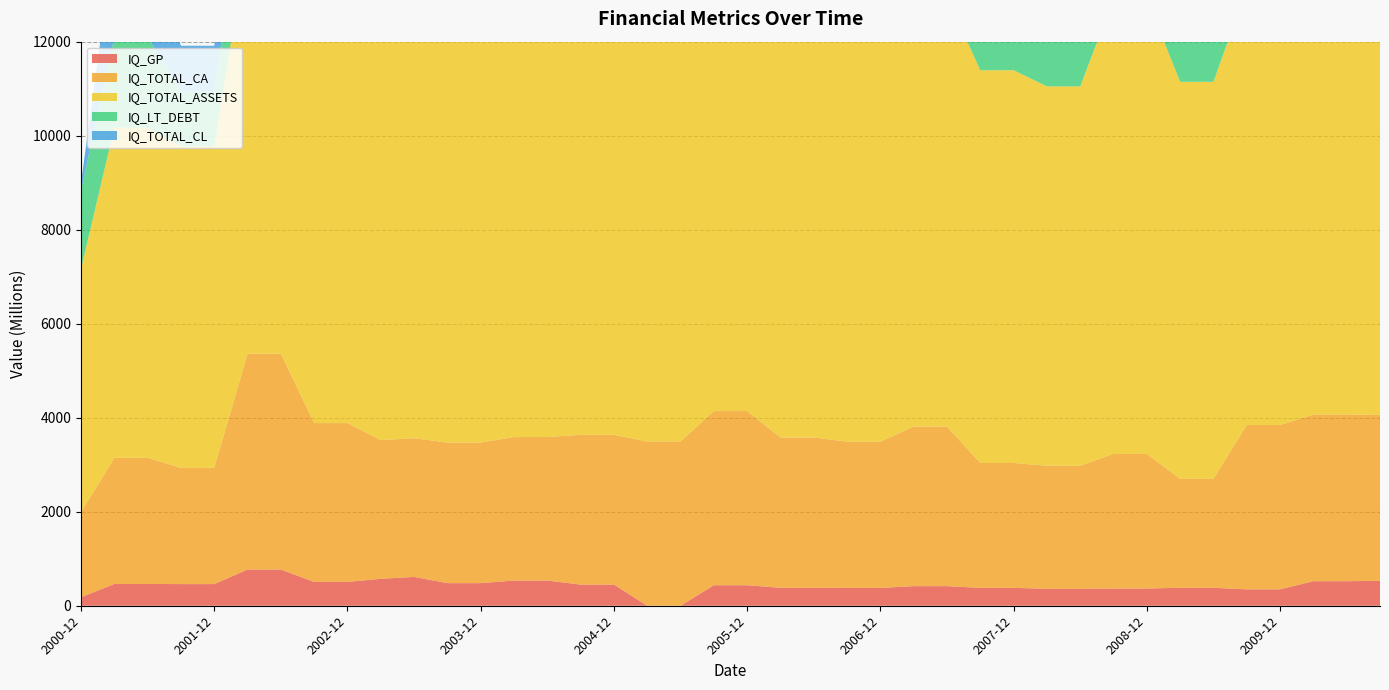

Reading left to right, what are all the values shown in this chart?

IQ_GP: 2000-12=180.1	2001-03=463.4	2001-06=463.4	2001-09=460.6	2001-12=460.6	2002-03=770.1	2002-06=770.1	2002-09=507.6	2002-12=507.6	2003-03=572.5	2003-06=613.6	2003-09=480.9	2003-12=480.9	2004-03=536.4	2004-06=536.4	2004-09=449.7	2004-12=449.7	2005-03=0.0	2005-06=0.0	2005-09=436.4	2005-12=436.4	2006-03=381.7	2006-06=381.7	2006-09=379.7	2006-12=379.7	2007-03=417.1	2007-06=417.1	2007-09=380.6	2007-12=380.6	2008-03=360.6	2008-06=360.6	2008-09=366.6	2008-12=366.6	2009-03=381.8	2009-06=381.8	2009-09=349.1	2009-12=349.1	2010-03=521.9	2010-06=521.9	2010-09=531.5
IQ_TOTAL_CA: 2000-12=1810.0	2001-03=2683.4	2001-06=2683.4	2001-09=2472.0	2001-12=2472.0	2002-03=4591.1	2002-06=4591.1	2002-09=3377.9	2002-12=3377.9	2003-03=2950.5	2003-06=2950.5	2003-09=2989.3	2003-12=2989.3	2004-03=3052.0	2004-06=3052.0	2004-09=3186.5	2004-12=3186.5	2005-03=3494.6	2005-06=3494.6	2005-09=3704.7	2005-12=3704.7	2006-03=3196.9	2006-06=3196.9	2006-09=3110.2	2006-12=3110.2	2007-03=3394.5	2007-06=3394.5	2007-09=2655.7	2007-12=2655.7	2008-03=2618.3	2008-06=2618.3	2008-09=2862.9	2008-12=2862.9	2009-03=2317.9	2009-06=2317.9	2009-09=3494.9	2009-12=3494.9	2010-03=3545.7	2010-06=3545.7	2010-09=3527.4
IQ_TOTAL_ASSETS: 2000-12=5179.0	2001-03=7025.7	2001-06=7025.7	2001-09=6843.0	2001-12=6843.0	2002-03=8842.0	2002-06=8842.0	2002-09=10836.9	2002-12=10836.9	2003-03=9562.3	2003-06=9562.3	2003-09=9715.8	2003-12=9715.8	2004-03=10286.4	2004-06=10286.4	2004-09=10036.8	2004-12=10036.8	2005-03=10459.1	2005-06=10459.1	2005-09=10776.4	2005-12=10776.4	2006-03=9898.2	2006-06=9898.2	2006-09=9615.6	2006-12=9615.6	2007-03=9142.3	2007-06=9142.3	2007-09=8356.1	2007-12=8356.1	2008-03=8069.9	2008-06=8069.9	2008-09=9689.0	2008-12=9689.0	2009-03=8446.0	2009-06=8446.0	2009-09=9307.6	2009-12=9307.6	2010-03=11117.3	2010-06=11117.3	2010-09=10715.2
IQ_LT_DEBT: 2000-12=1667.0	2001-03=1924.6	2001-06=1924.6	2001-09=1163.0	2001-12=1163.0	2002-03=1643.4	2002-06=1643.4	2002-09=2437.4	2002-12=2437.4	2003-03=1438.9	2003-06=1438.9	2003-09=1760.4	2003-12=1760.4	2004-03=2010.8	2004-06=2010.8	2004-09=2224.6	2004-12=2224.6	2005-03=2142.2	2005-06=2142.2	2005-09=2326.0	2005-12=2326.0	2006-03=2027.1	2006-06=2027.1	2006-09=1928.0	2006-12=1928.0	2007-03=1615.3	2007-06=1615.3	2007-09=1749.3	2007-12=1749.3	2008-03=1830.2	2008-06=1830.2	2008-09=2638.0	2008-12=2638.0	2009-03=1875.7	2009-06=1875.7	2009-09=2220.6	2009-12=2220.6	2010-03=1916.1	2010-06=1916.1	2010-09=2596.0
IQ_TOTAL_CL: 2000-12=169.0	2001-03=2086.0	2001-06=2086.0	2001-09=975.0	2001-12=975.0	2002-03=2128.8	2002-06=2128.8	2002-09=2949.8	2002-12=2949.8	2003-03=3025.7	2003-06=3025.7	2003-09=2997.4	2003-12=2997.4	2004-03=2976.7	2004-06=2976.7	2004-09=2768.7	2004-12=2768.7	2005-03=3255.0	2005-06=3255.0	2005-09=3941.7	2005-12=3941.7	2006-03=3579.1	2006-06=3579.1	2006-09=3515.4	2006-12=3515.4	2007-03=3521.6	2007-06=3521.6	2007-09=2686.6	2007-12=2686.6	2008-03=2742.0	2008-06=2742.0	2008-09=2998.7	2008-12=2998.7	2009-03=2952.3	2009-06=2952.3	2009-09=2236.2	2009-12=2236.2	2010-03=4214.9	2010-06=4214.9	2010-09=3538.2